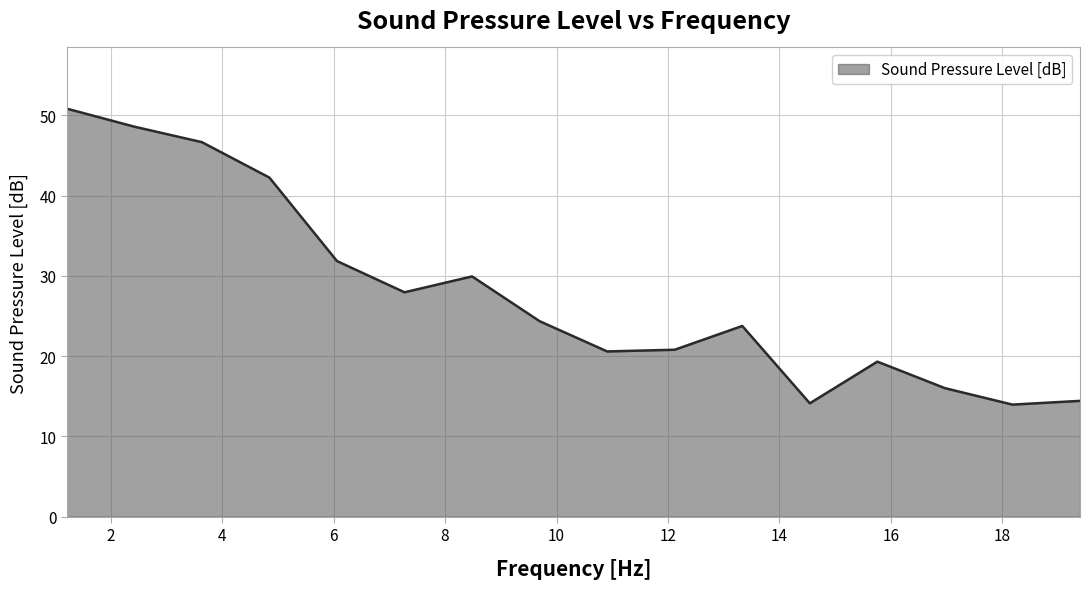

What is the minimum value shown in the chart?

14.0